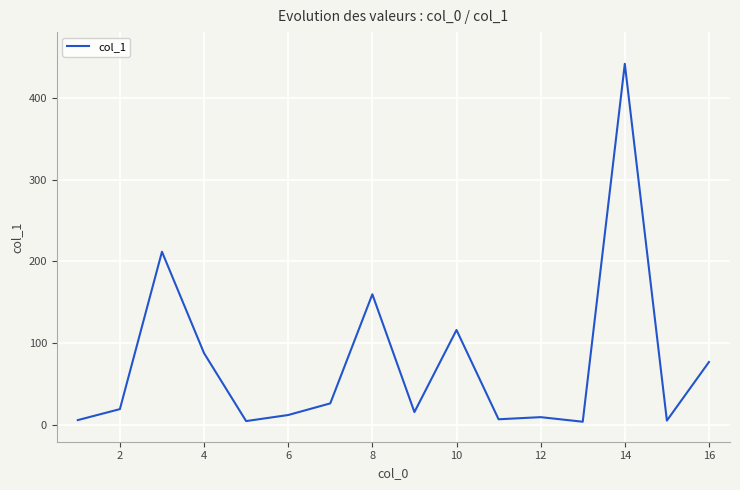

What is the difference between the maximum and minimum values?

436.9